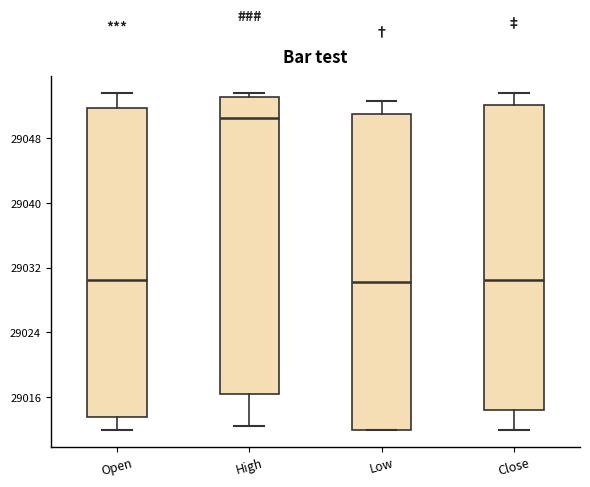

Reading left to right, transcribe this box plot: for each box, give where its median line is, the range the box spans, and where its two whiskers end, as read against the y-axis. The values are not printed on the chart, so give them approximately, as read against the axis.

Open: median 29031, box 29014 to 29052, whiskers 29012 to 29054
High: median 29051, box 29016 to 29053, whiskers 29013 to 29054
Low: median 29030, box 29012 to 29051, whiskers 29012 to 29053
Close: median 29031, box 29014 to 29052, whiskers 29012 to 29054